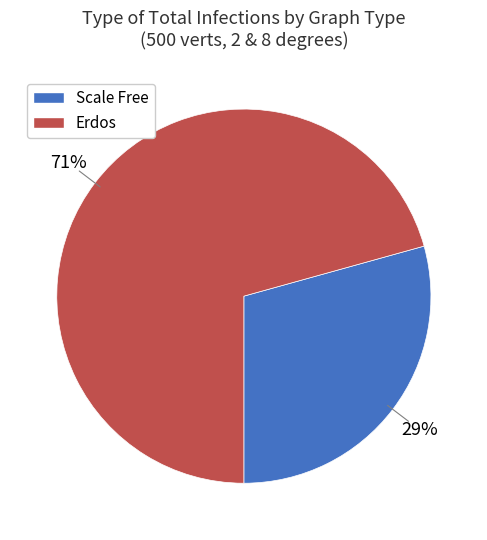

The Erdos slice represents 60% of the pie. True or false?

False